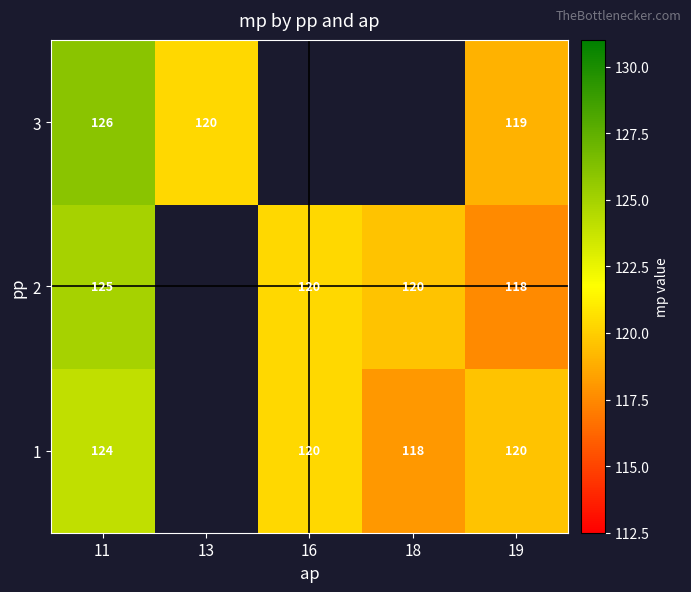

At 19, list the series in order from largest to smallest.

1, 3, 2